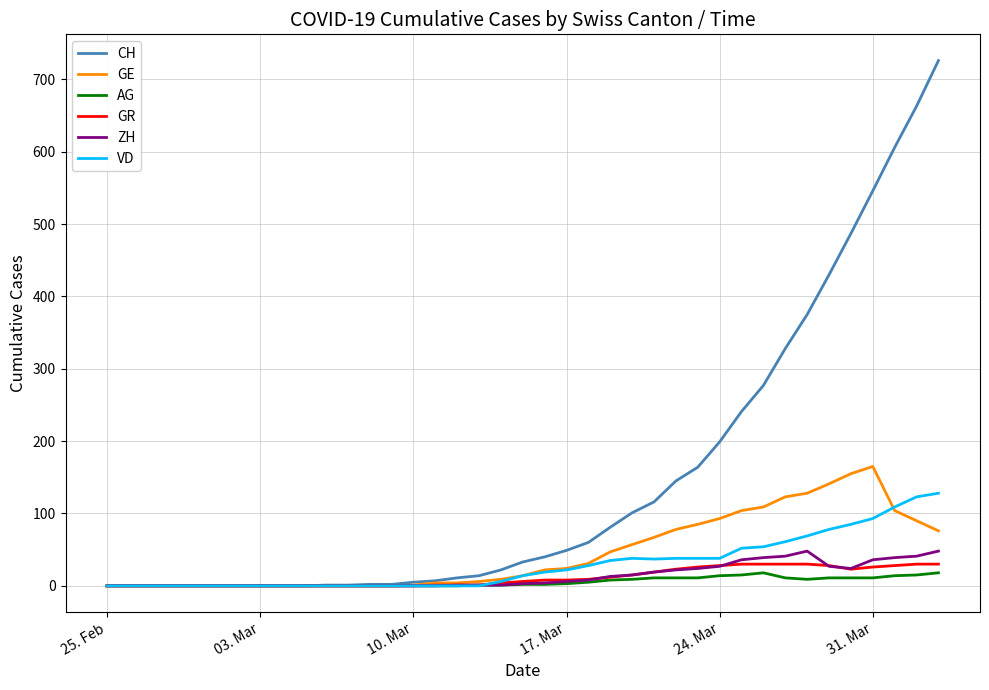

Which series has the largest range (max minus min)?

CH